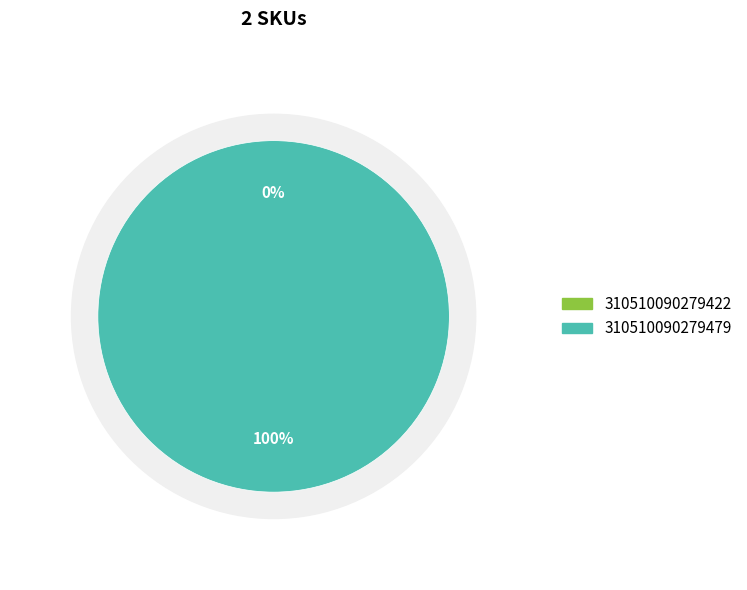

Which slice is the smallest?

310510090279422